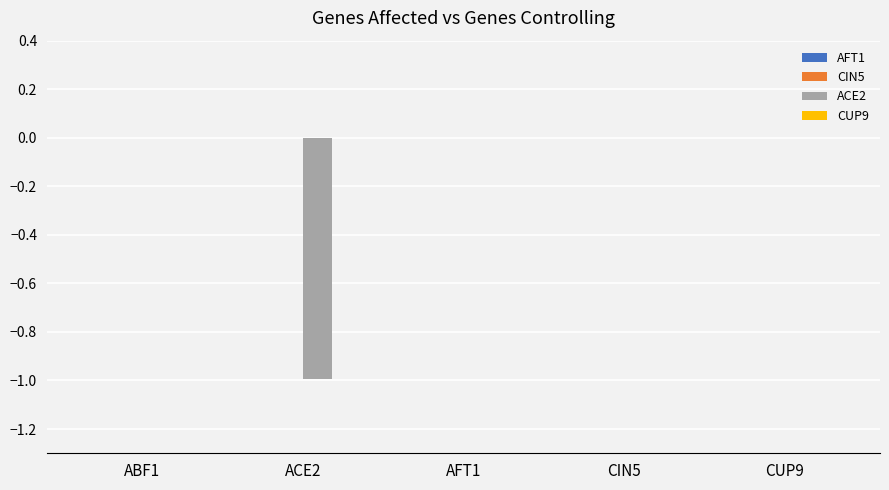

How many data points does each series have?

5